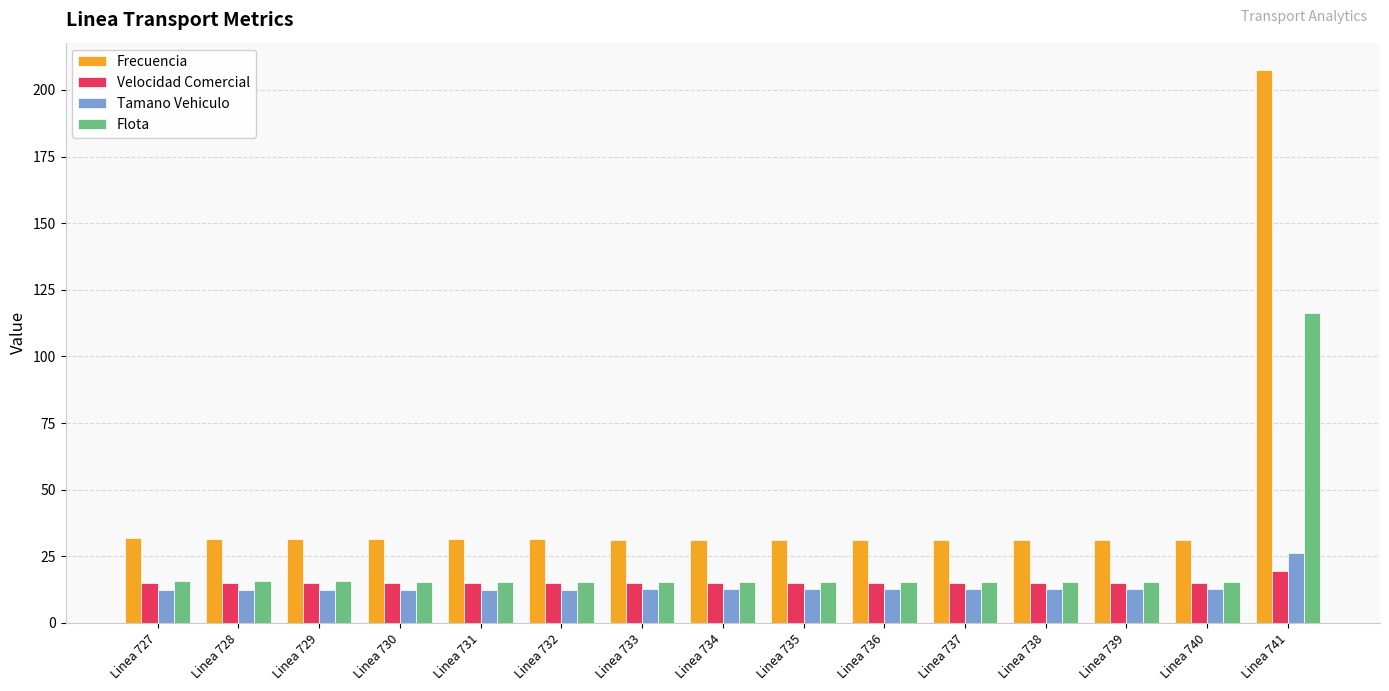

What is the approximate value of Frecuencia at Linea 730?

31.3